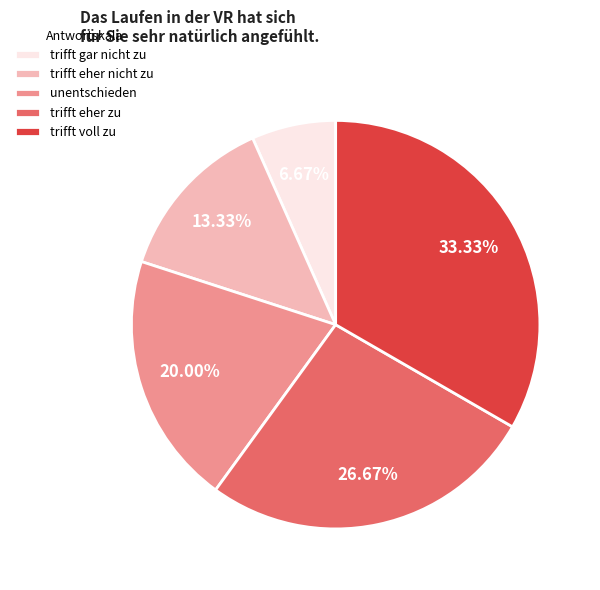

Which slice is the largest?

trifft voll zu